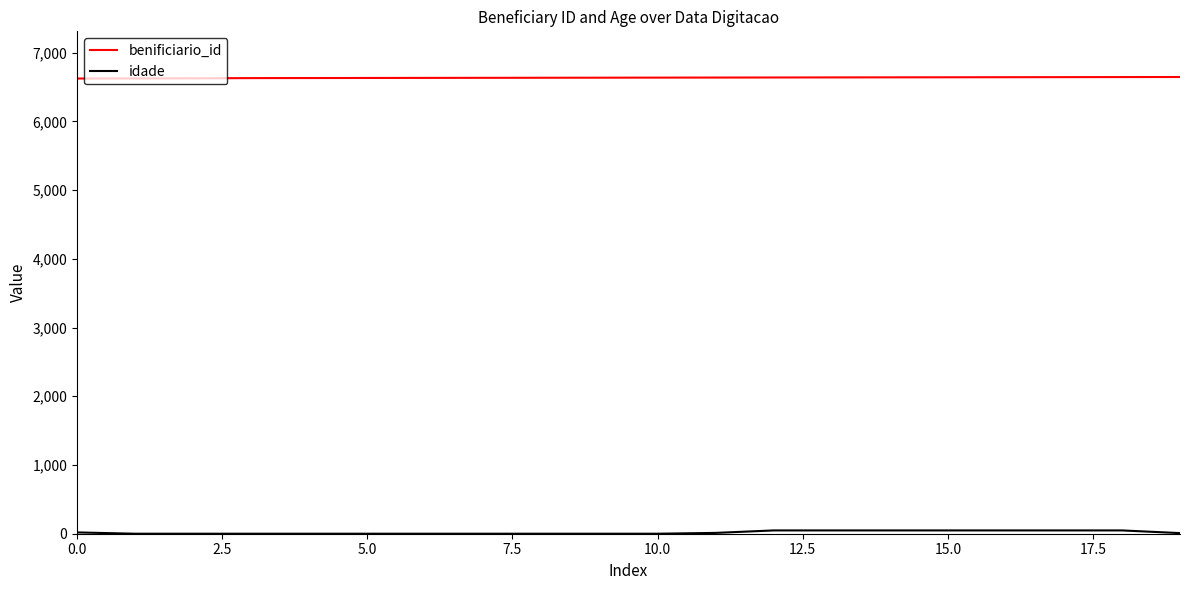

At how many categories does at least one series exceed 4417?

20